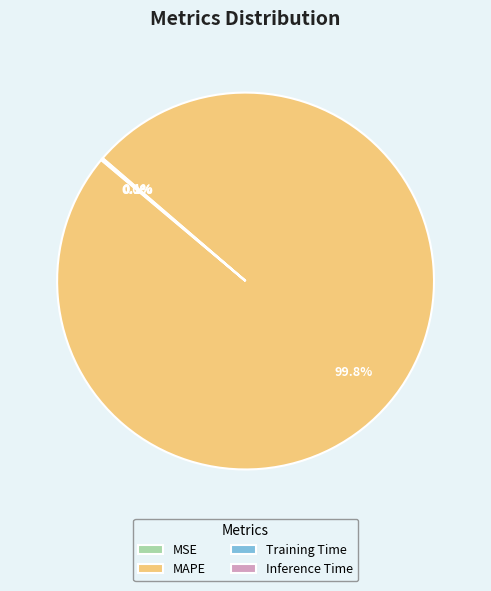

Which slice represents more than half of the pie?

MAPE